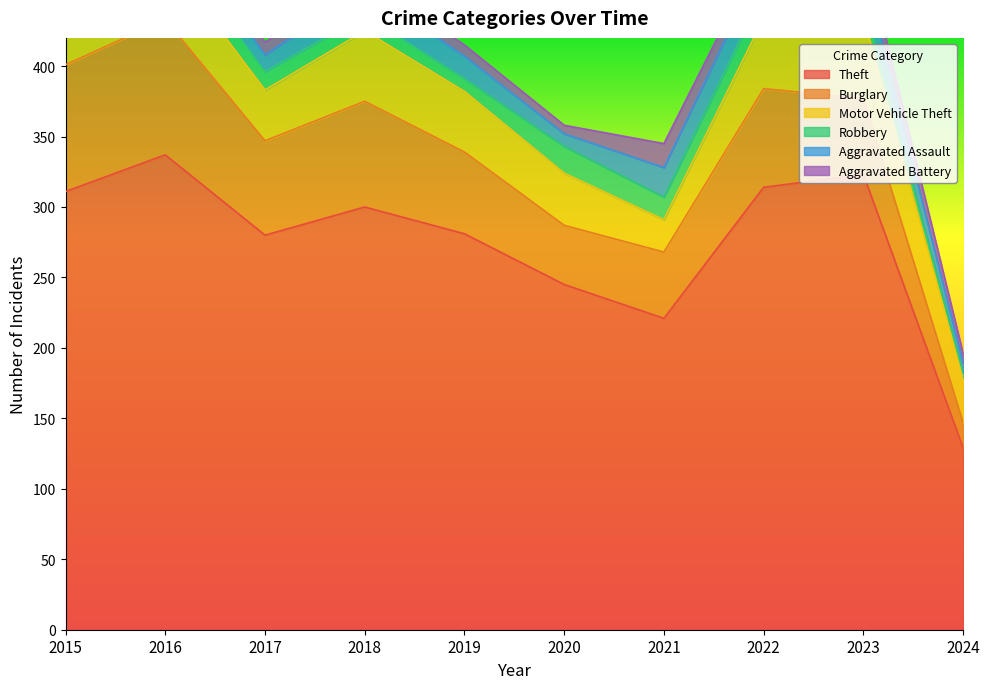

Rank the series by their maximum value, from highest to lowest.

Theft, Burglary, Motor Vehicle Theft, Aggravated Assault, Robbery, Aggravated Battery